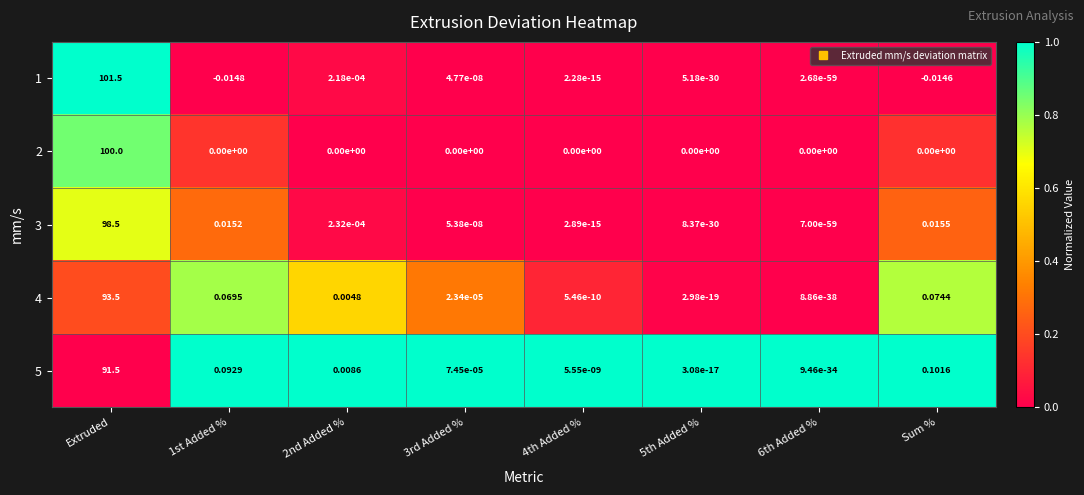

How many data points does each series have?

8